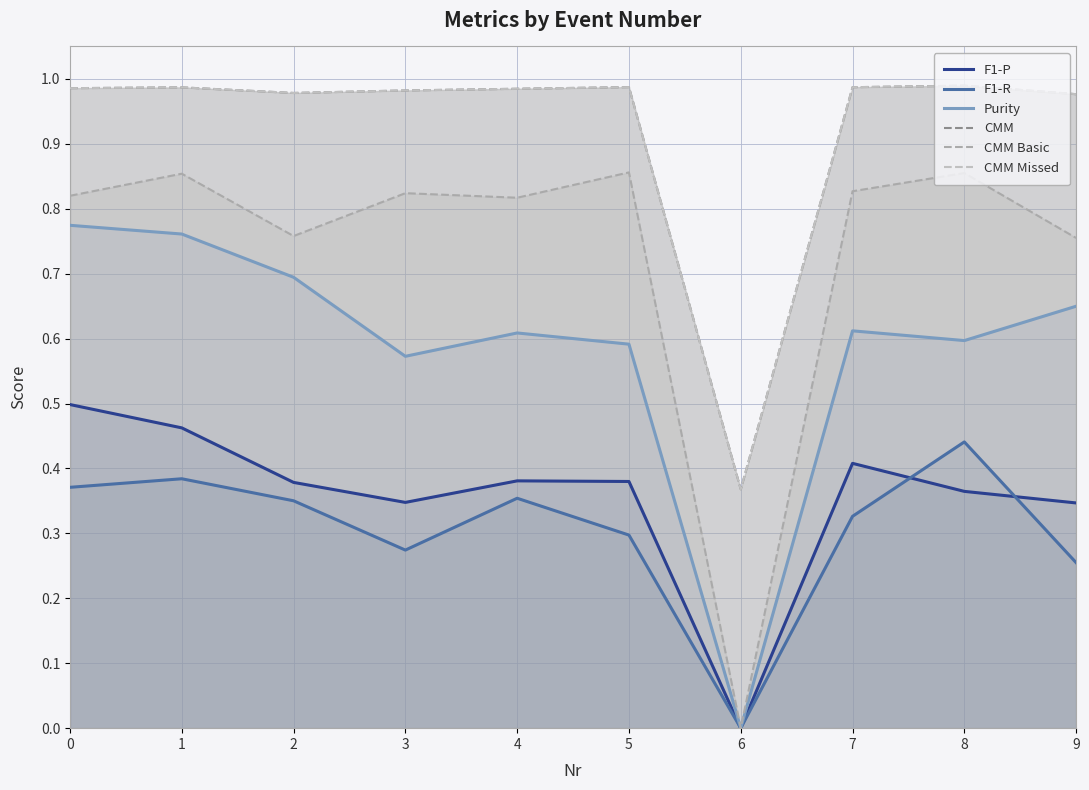

Which series has the widest spread of values?

CMM Basic